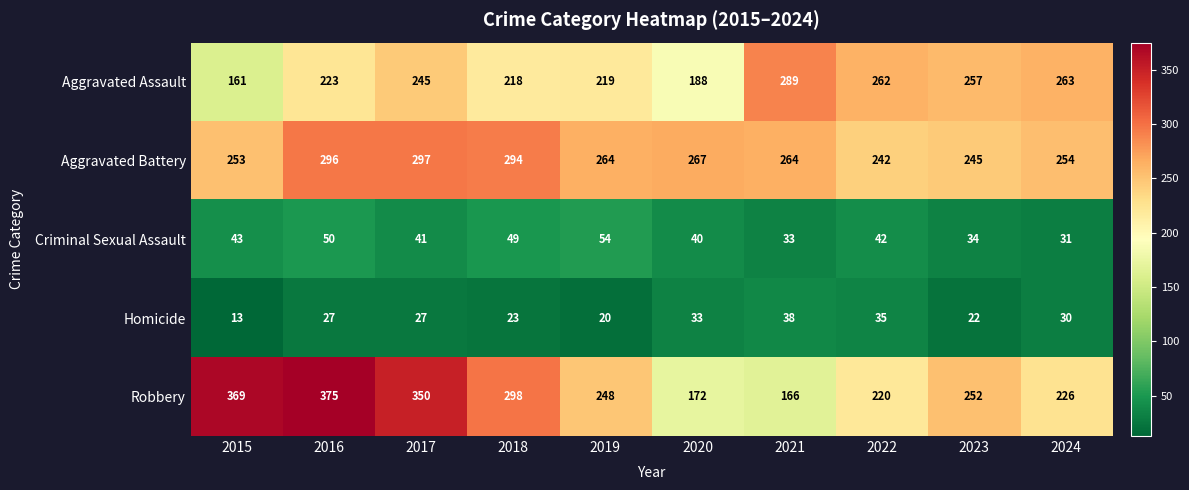

What is the total value across all series at 2023?

810